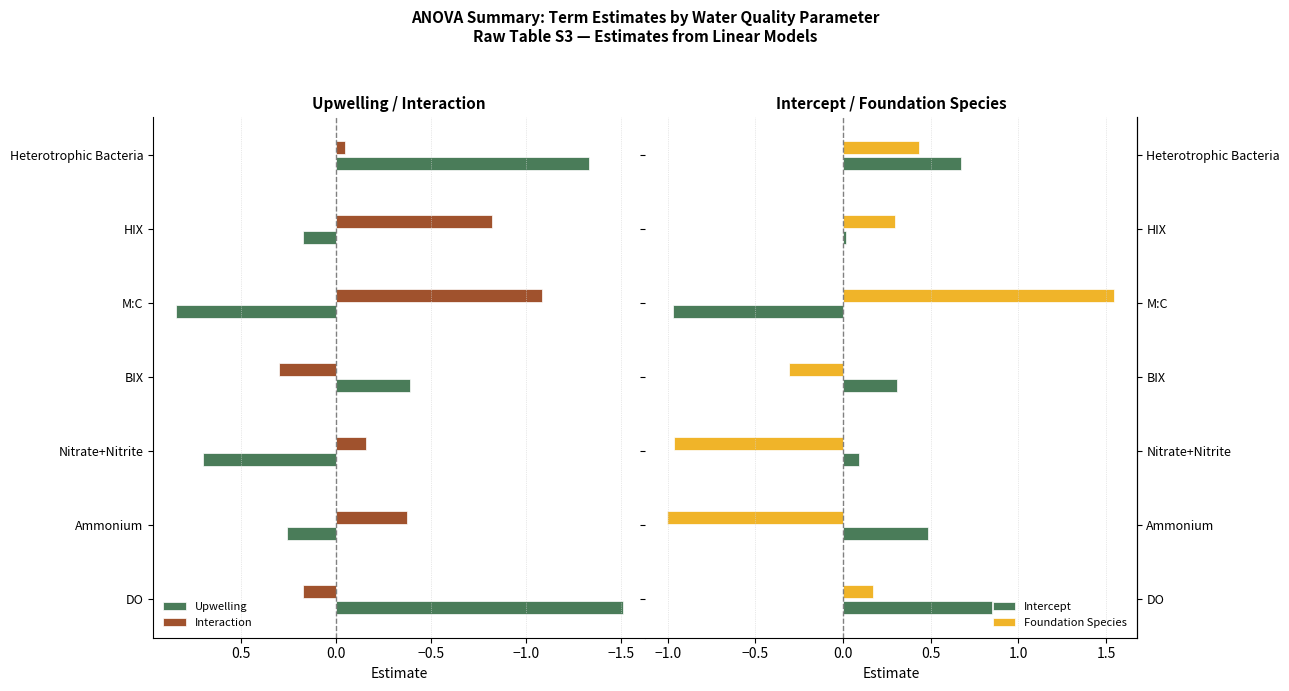

Rank the categories by Upwelling value from lowest to highest.

DO, Heterotrophic Bacteria, BIX, HIX, Ammonium, Nitrate+Nitrite, M:C